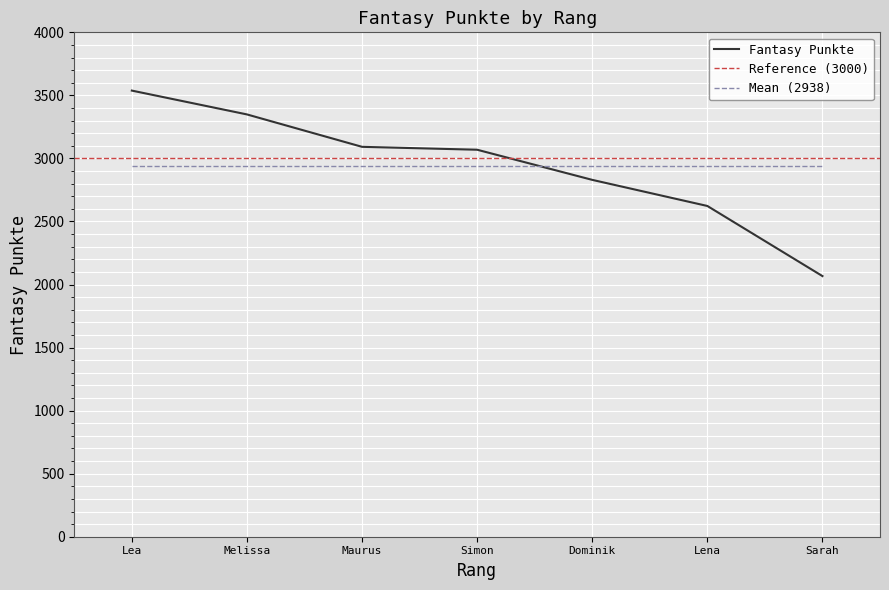

How many series are shown in this chart?

1